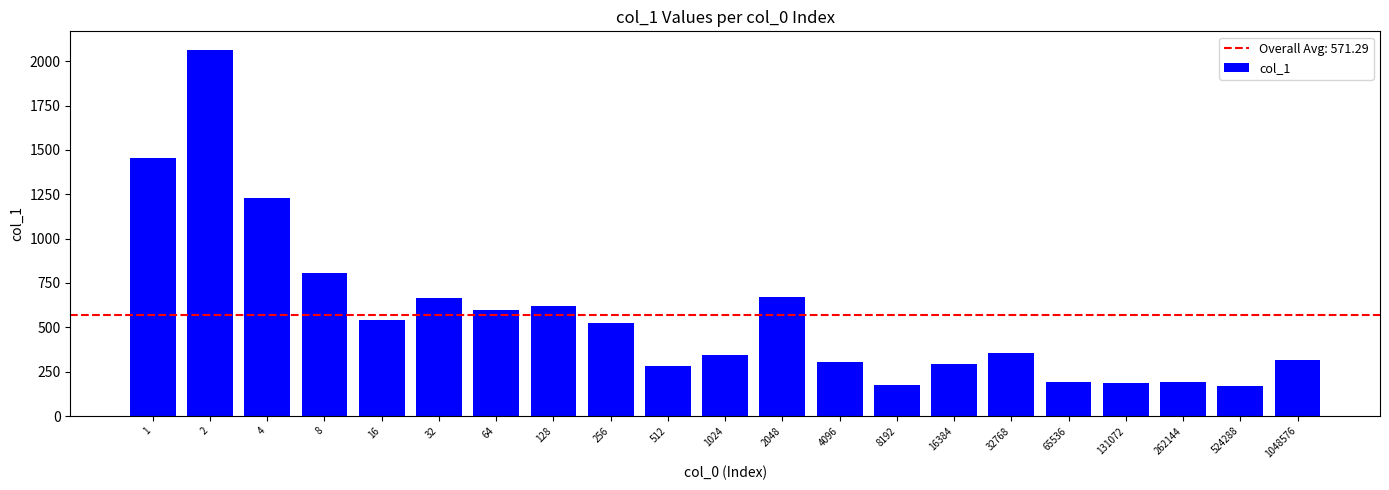

True or false: the data shows 491 at 16384.

False